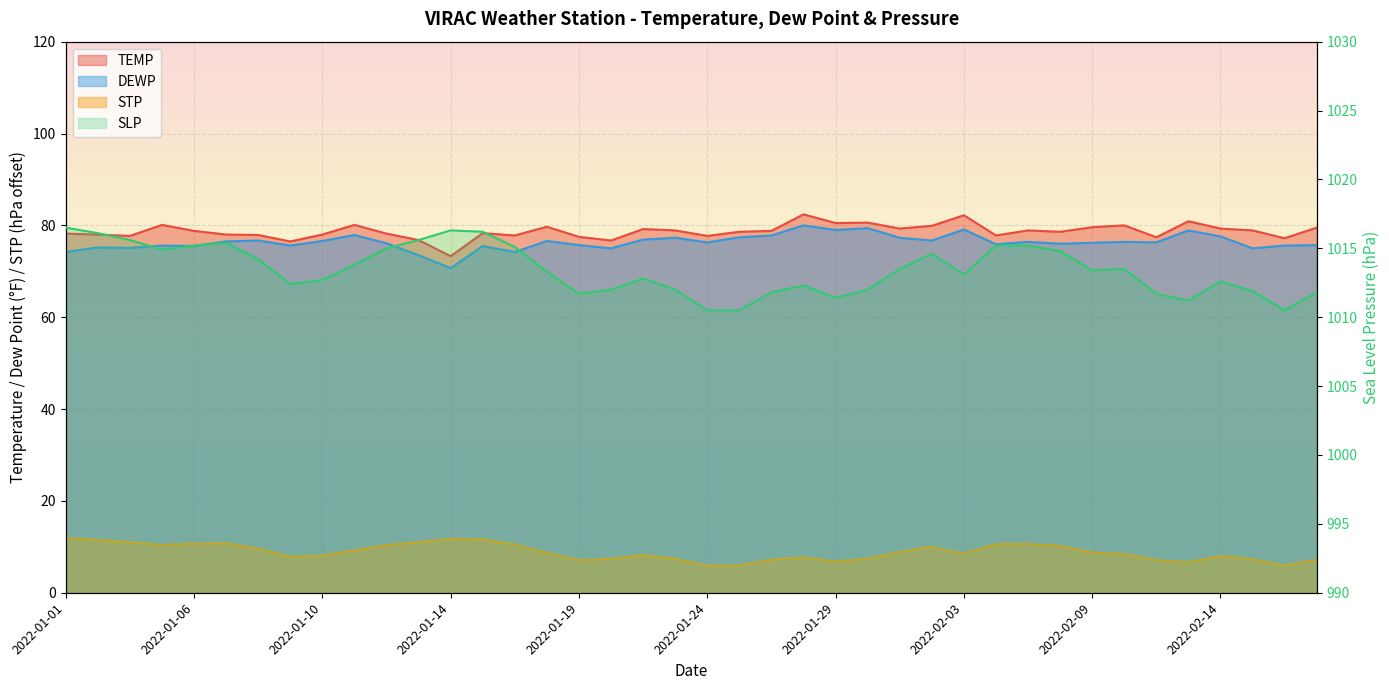

True or false: TEMP and STP intersect in this chart.

False